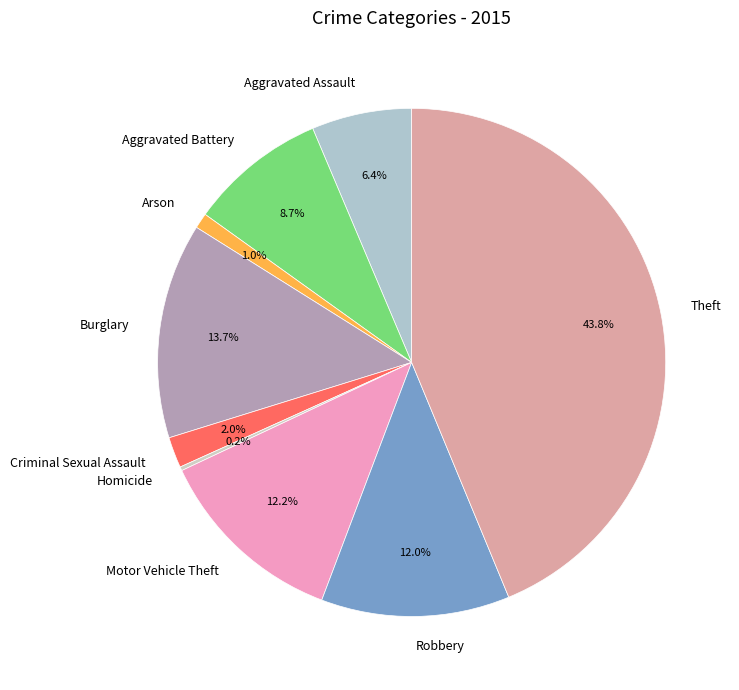

Does Burglary account for over 50% of the chart?

No